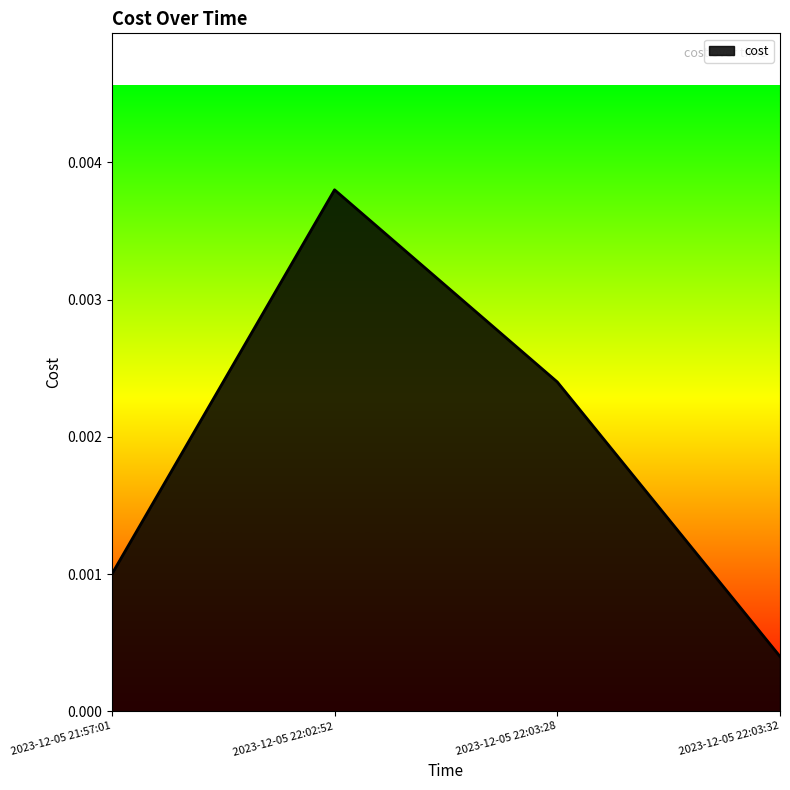

At which category does the data reach its first local peak?

2023-12-05 22:02:52